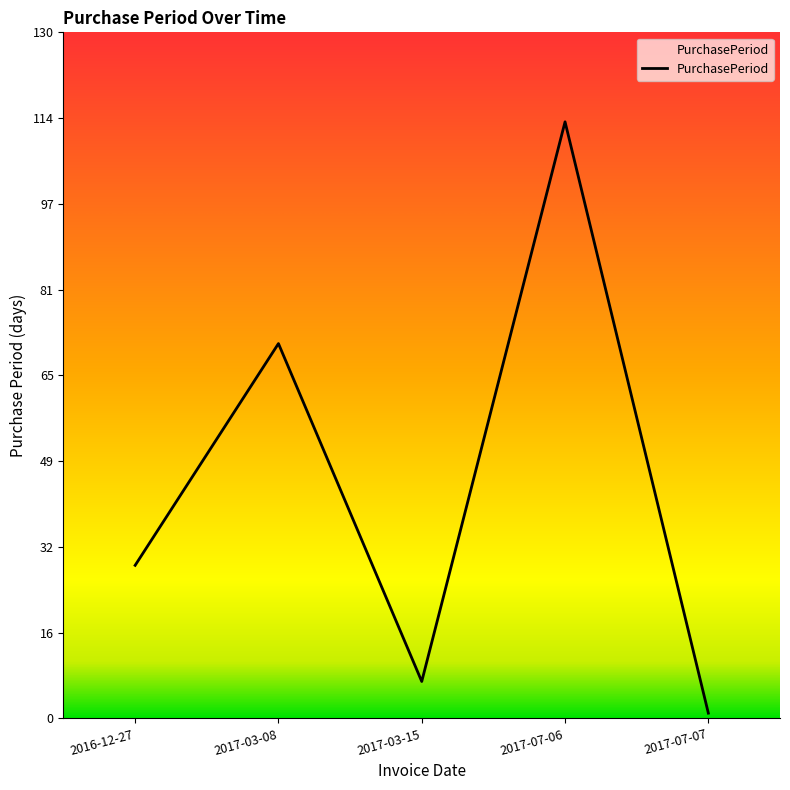

List the labels in order of value, largest first.

2017-07-06, 2017-03-08, 2016-12-27, 2017-03-15, 2017-07-07